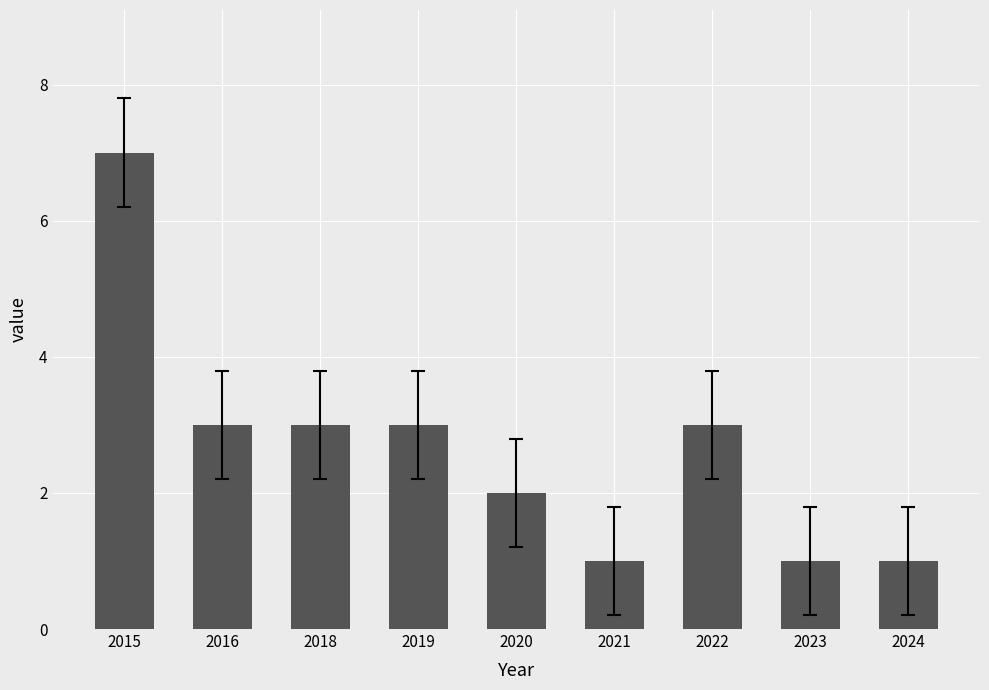

What is the value of the 6th bar from the left?

1